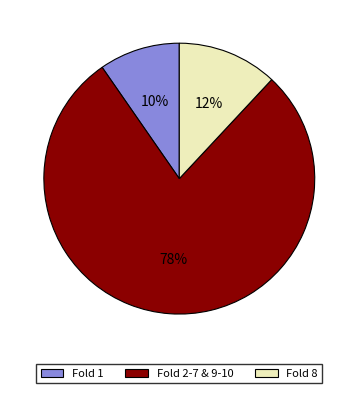

Which slice is the largest?

Fold 2-7 & 9-10